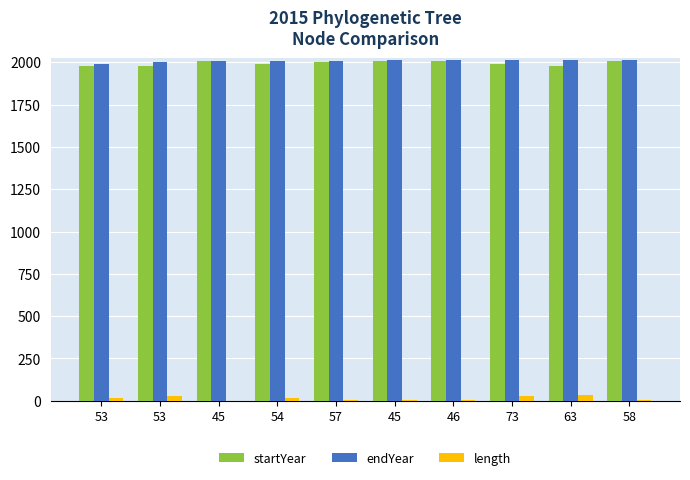

What is the difference between the highest and lowest values at 45?

2007.1